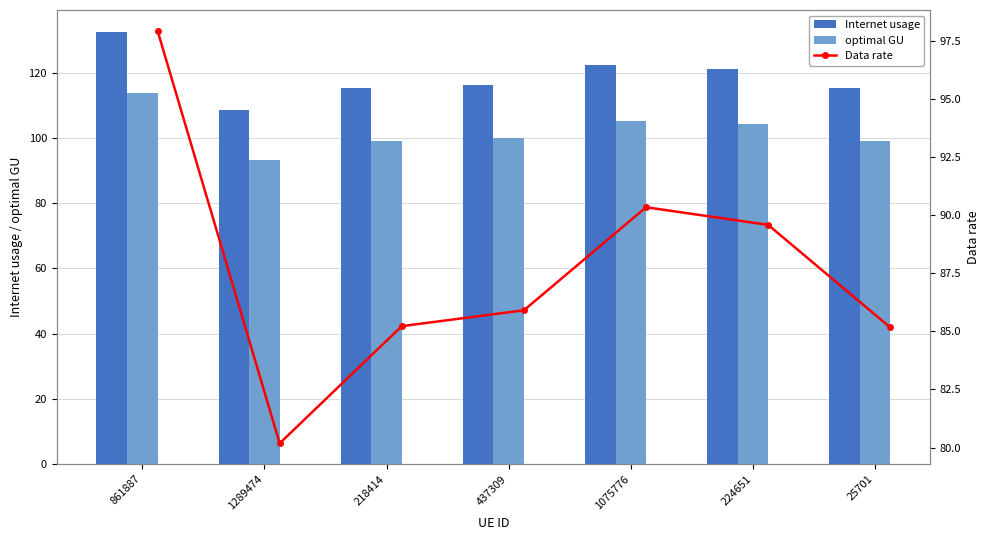

Which category has the lowest value in the optimal GU series?

1289474